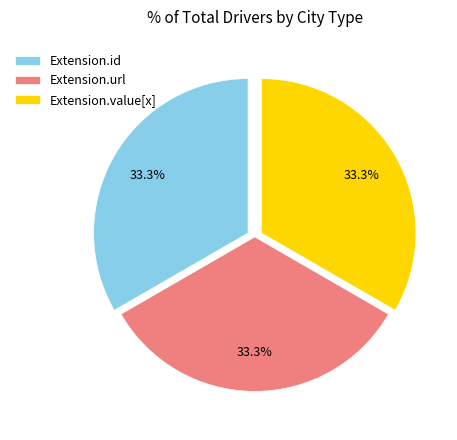

How many slices are in this pie chart?

3